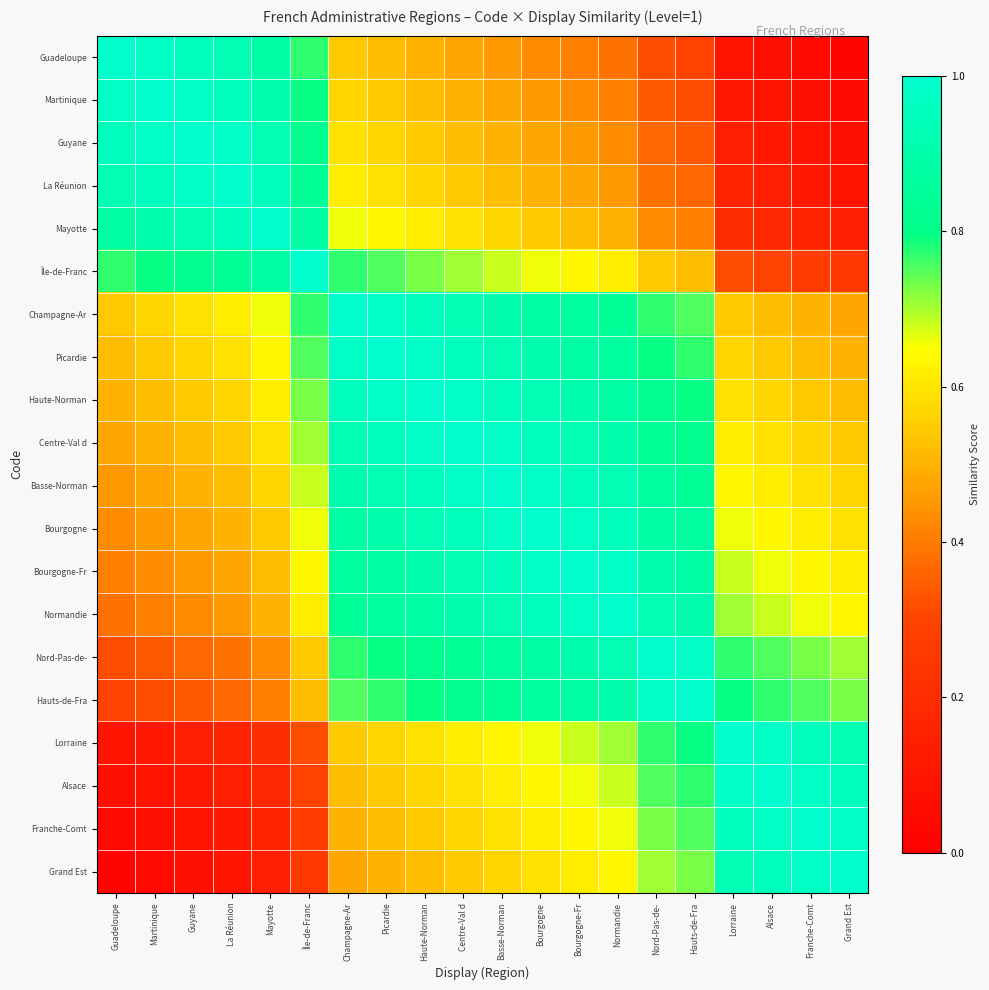

Which category has the lowest value across all series?

Grand Est